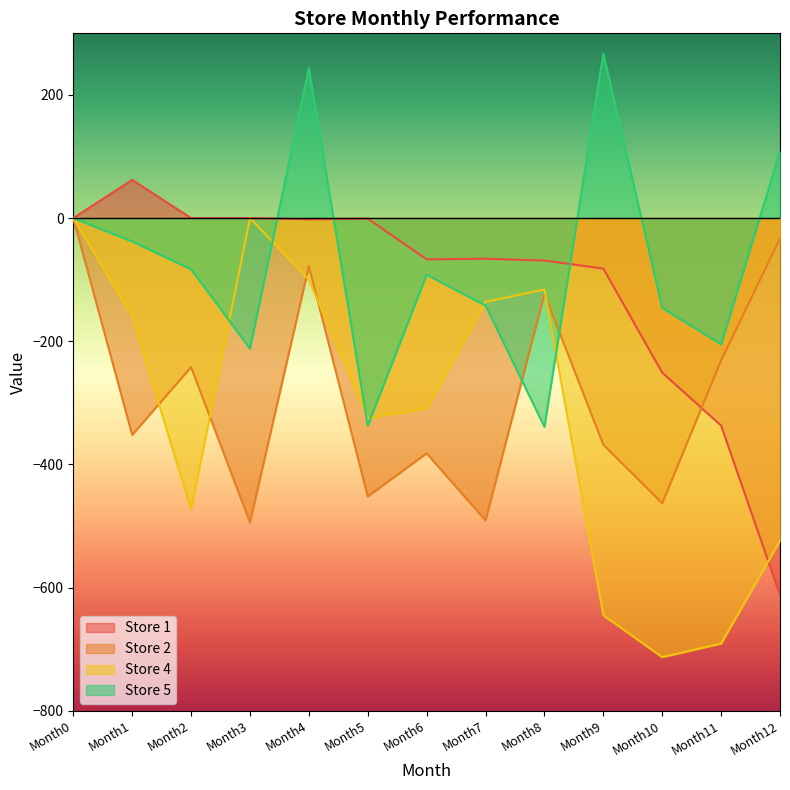

At which category does Store 2 reach its first local peak?

Month2